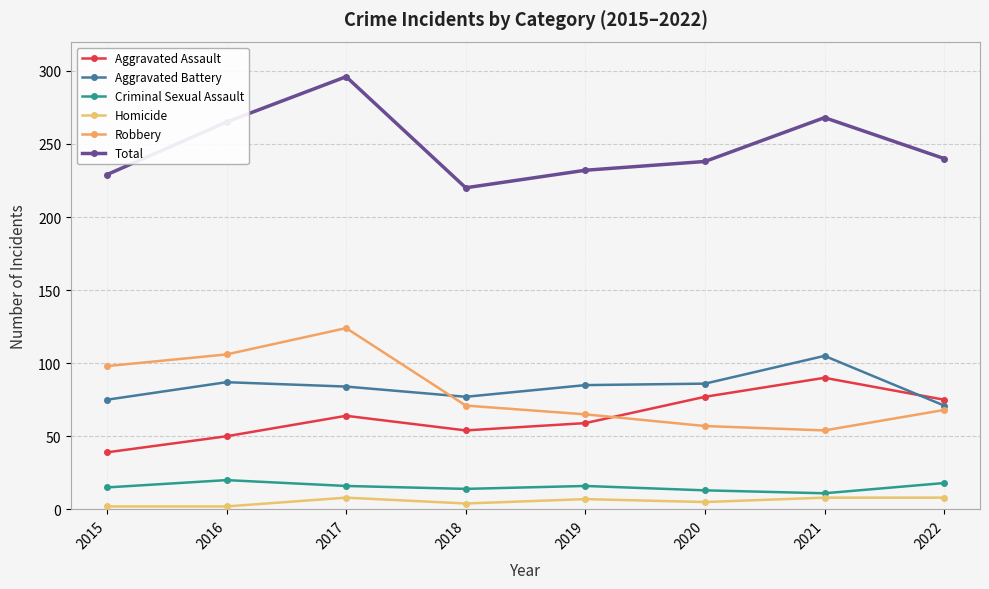

What is the average value of the Homicide series?

6